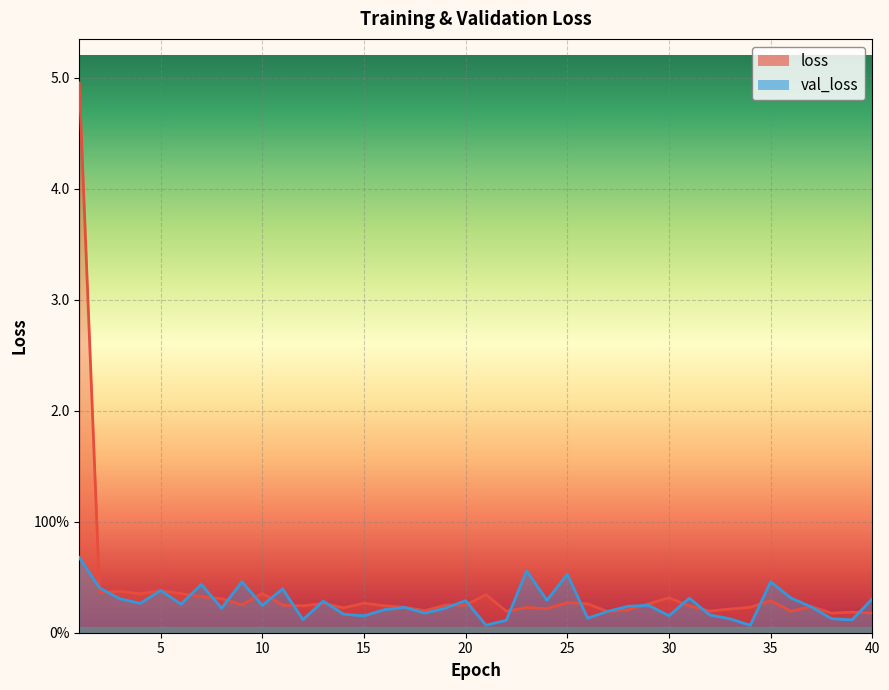

True or false: val_loss has more than 0 interior local peaks.

True